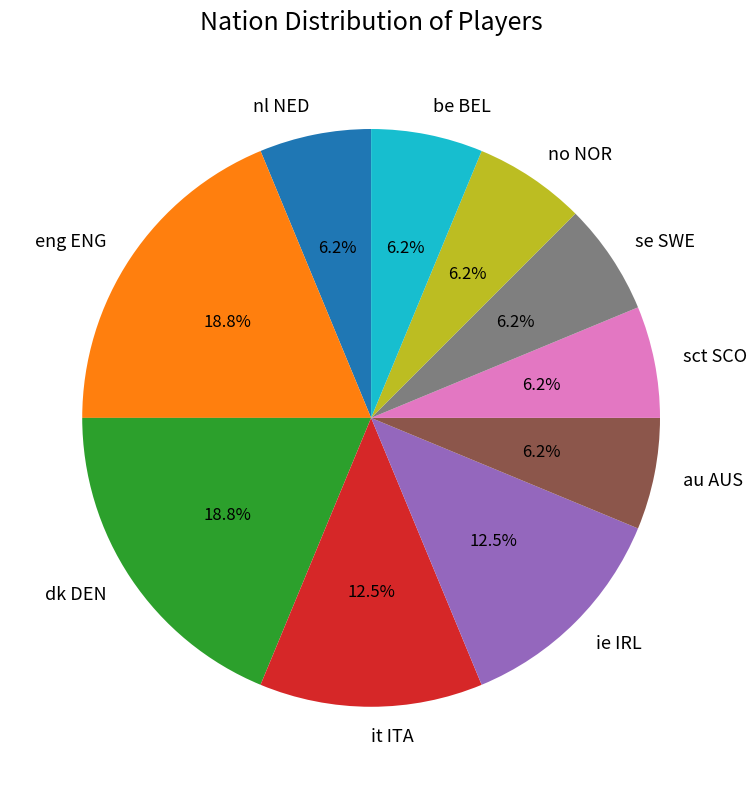

Approximately how many times larger is the value at it ITA compared to se SWE?

2.0